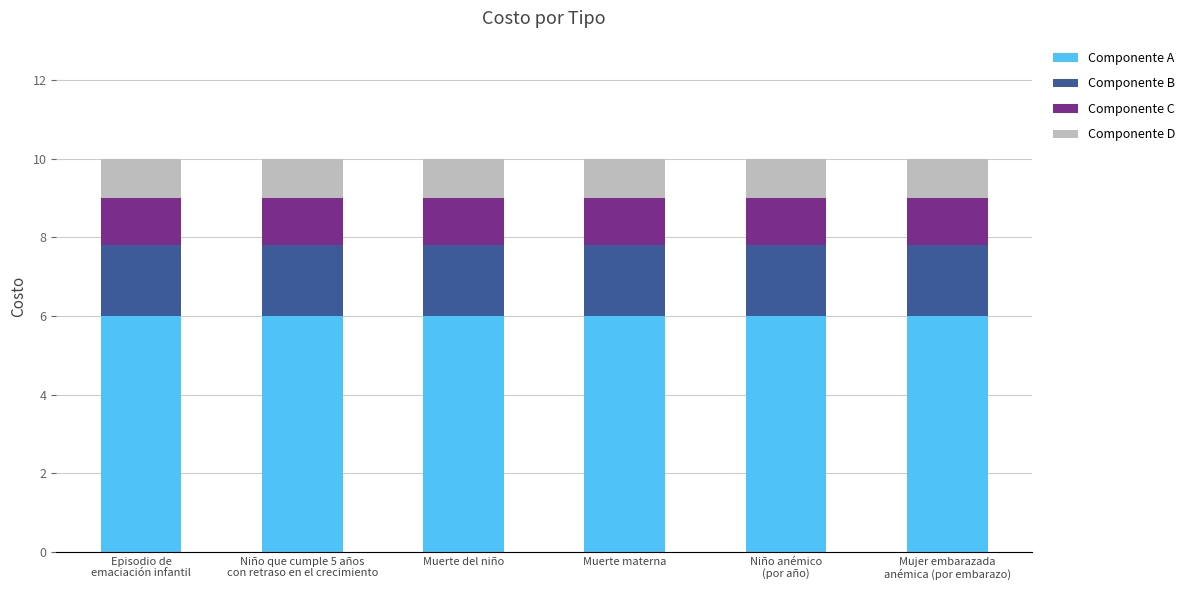

What is the lowest value of the Componente A series?

6.0